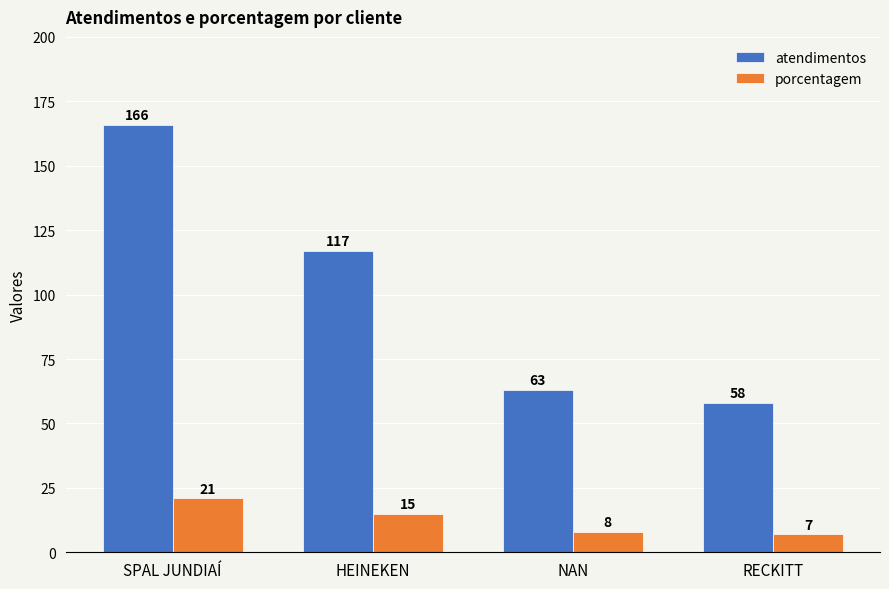

At how many categories does at least one series exceed 22?

4